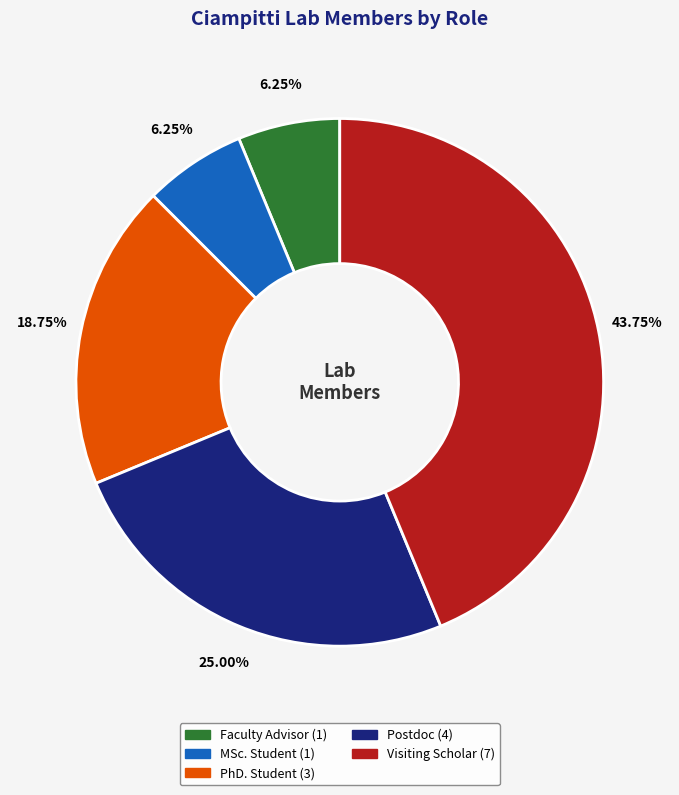

Which category has the biggest portion of the pie?

Visiting Scholar